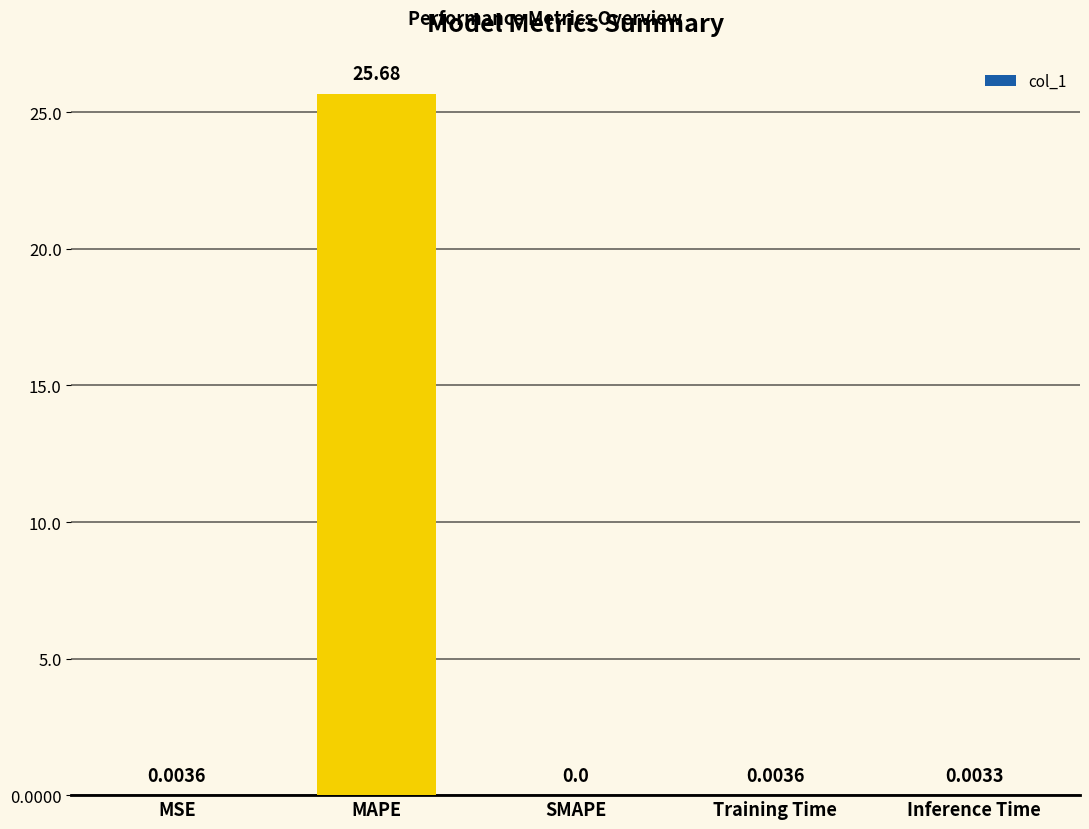

What is the sum of all values?

25.7